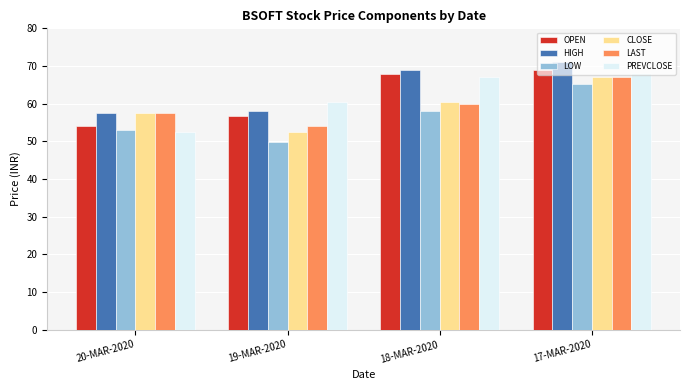

The CLOSE series shows 67.1 at 17-MAR-2020. True or false?

True